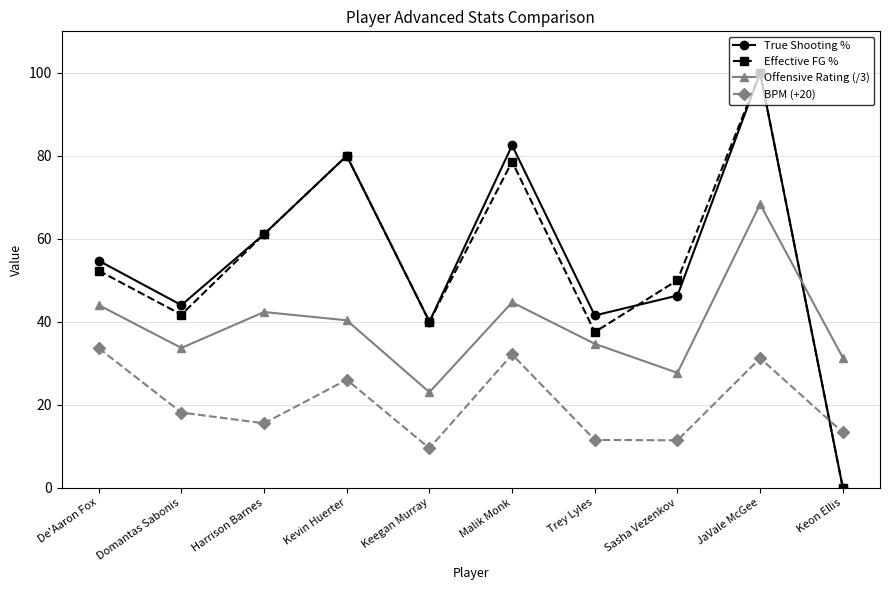

What is the difference between the second highest and second lowest values in the Effective FG % series?

42.5